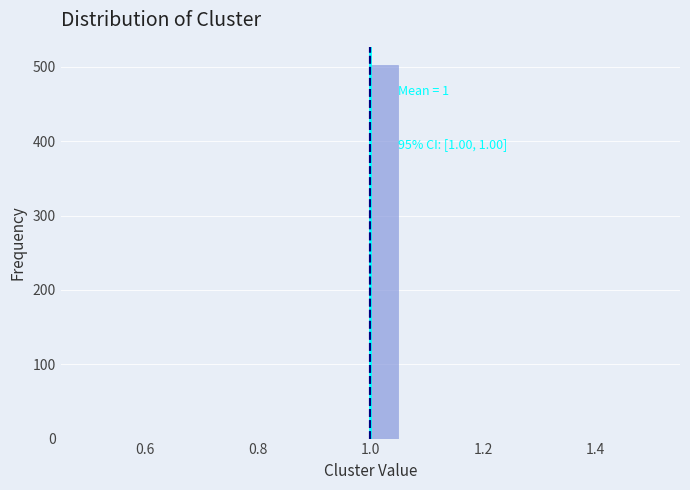

Around what value on the x-axis is the tallest bar? Give the approximate position of its centre, as read against the axis.

1.02